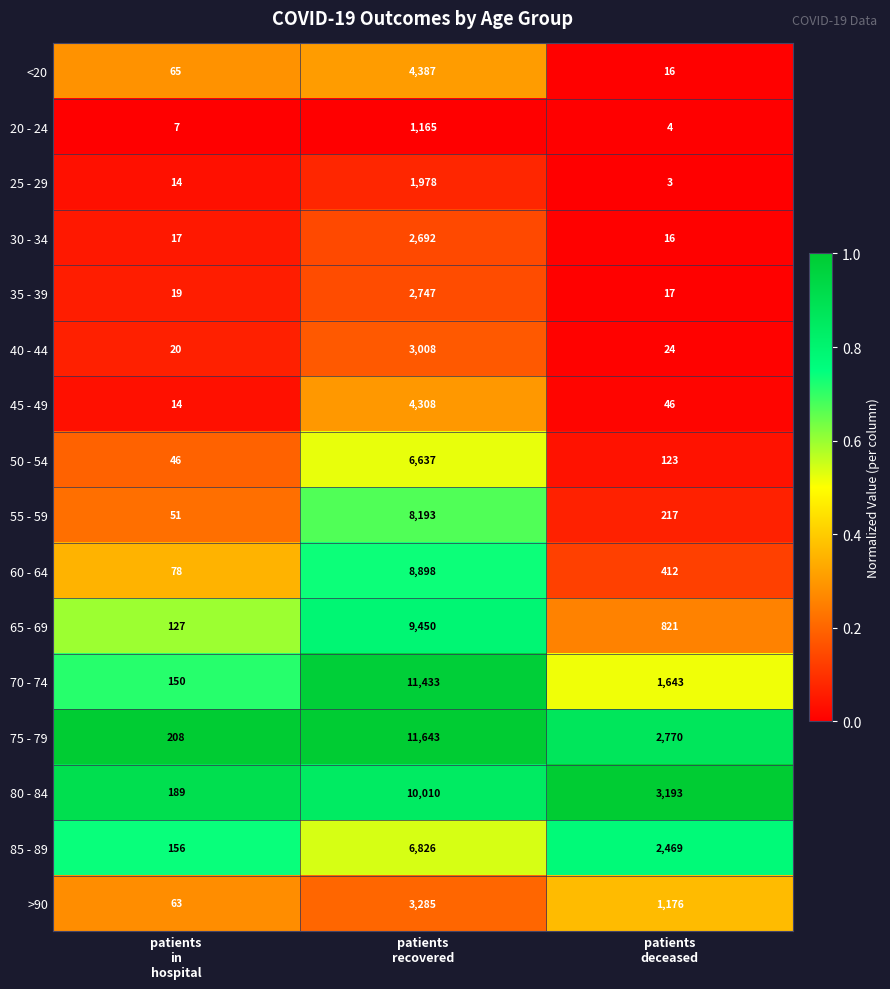

Which series changed the most between patients
recovered and patients
deceased?

70 - 74